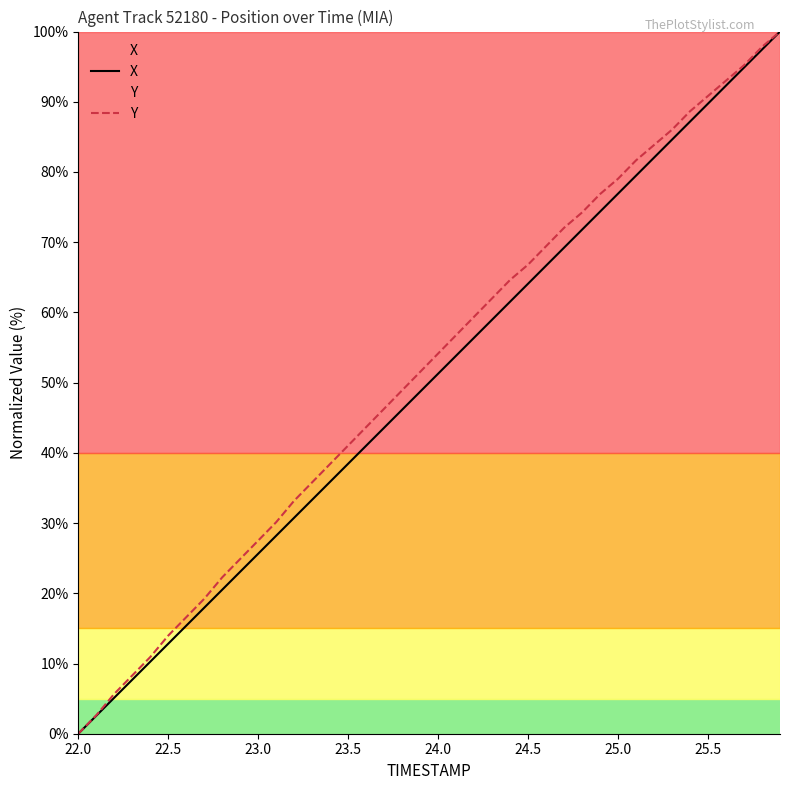

What is the difference between the maximum and minimum values in the X series?

100.0